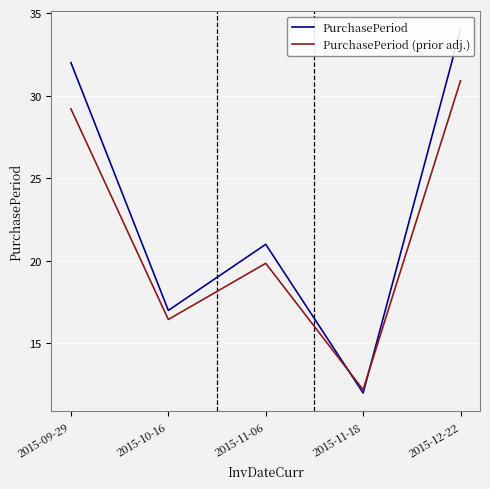

List the labels in order of PurchasePeriod (prior adj.) value, smallest first.

2015-11-18, 2015-10-16, 2015-11-06, 2015-09-29, 2015-12-22